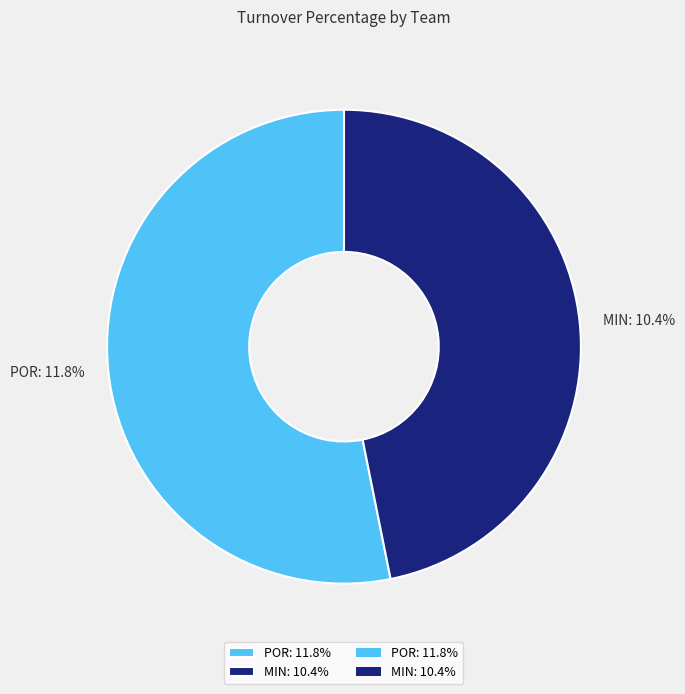

Which category has the biggest portion of the pie?

POR